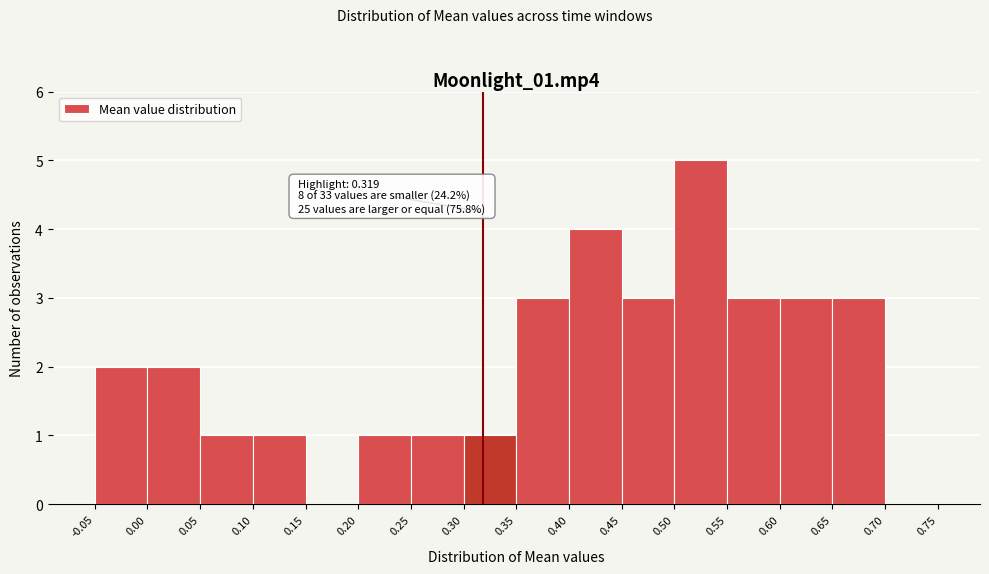

Which range on the x-axis has the tallest bar?

0.50 to 0.55